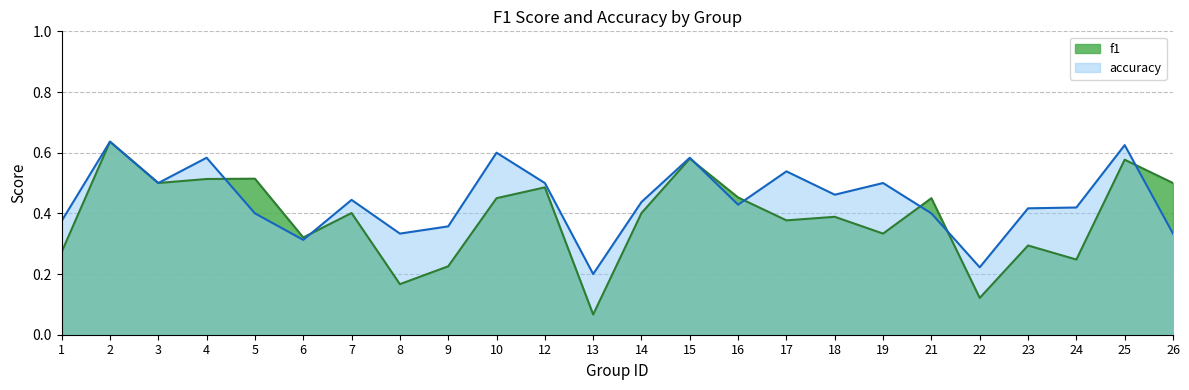

Count the number of categories in the chart.

24